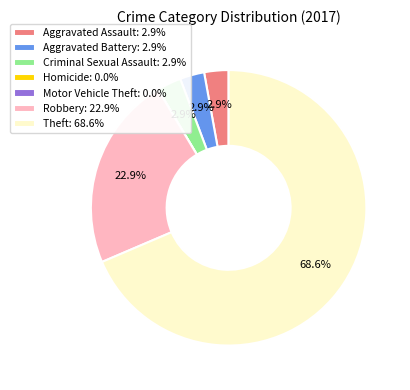

Does any single category account for the majority?

Yes